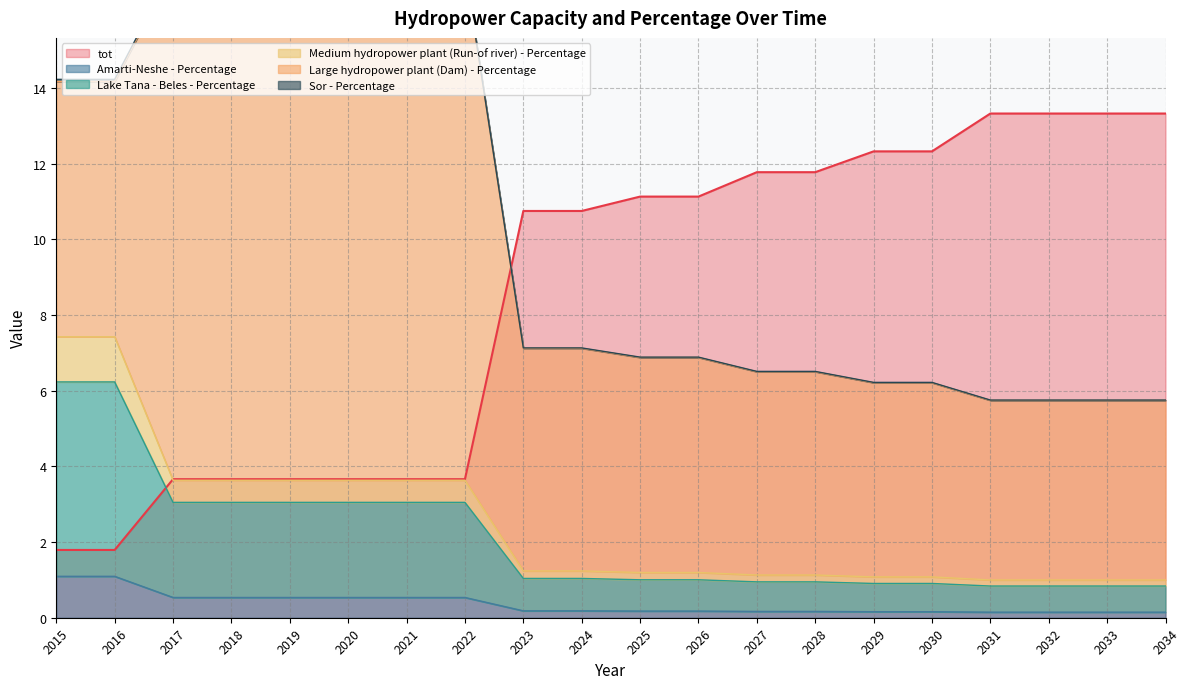

The Lake Tana - Beles - Percentage series shows 1.0 at 2026. True or false?

True